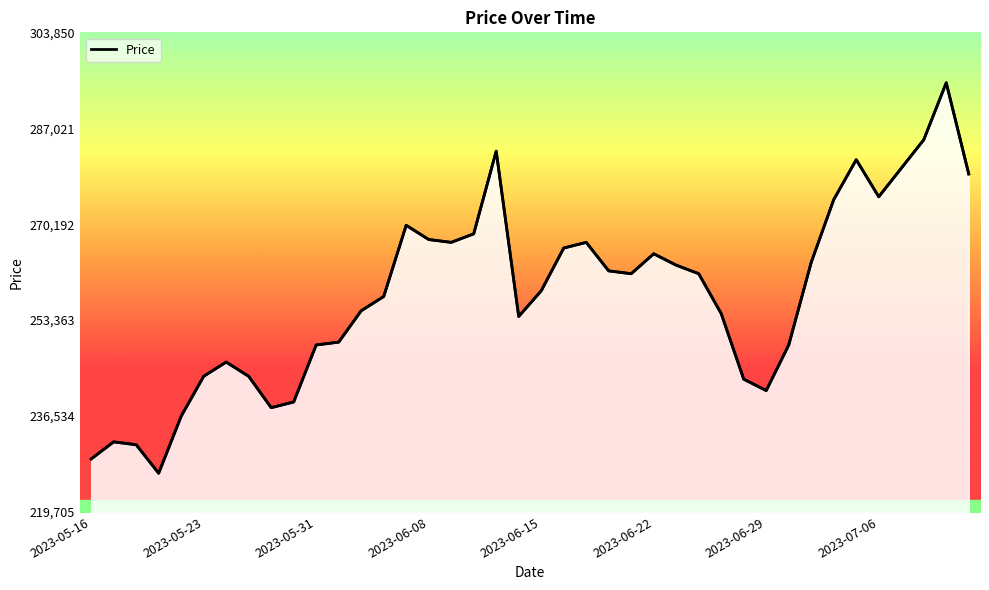

Reading left to right, extract all data points from this chart.

229000	232000	231500	226500	236500	243500	246000	243500	238000	239000	249000	249500	255000	257500	270000	267500	267000	268500	283000	254000	258500	266000	267000	262000	261500	265000	263000	261500	254500	243000	241000	249000	263500	274500	281500	275000	280000	285000	295000	279000